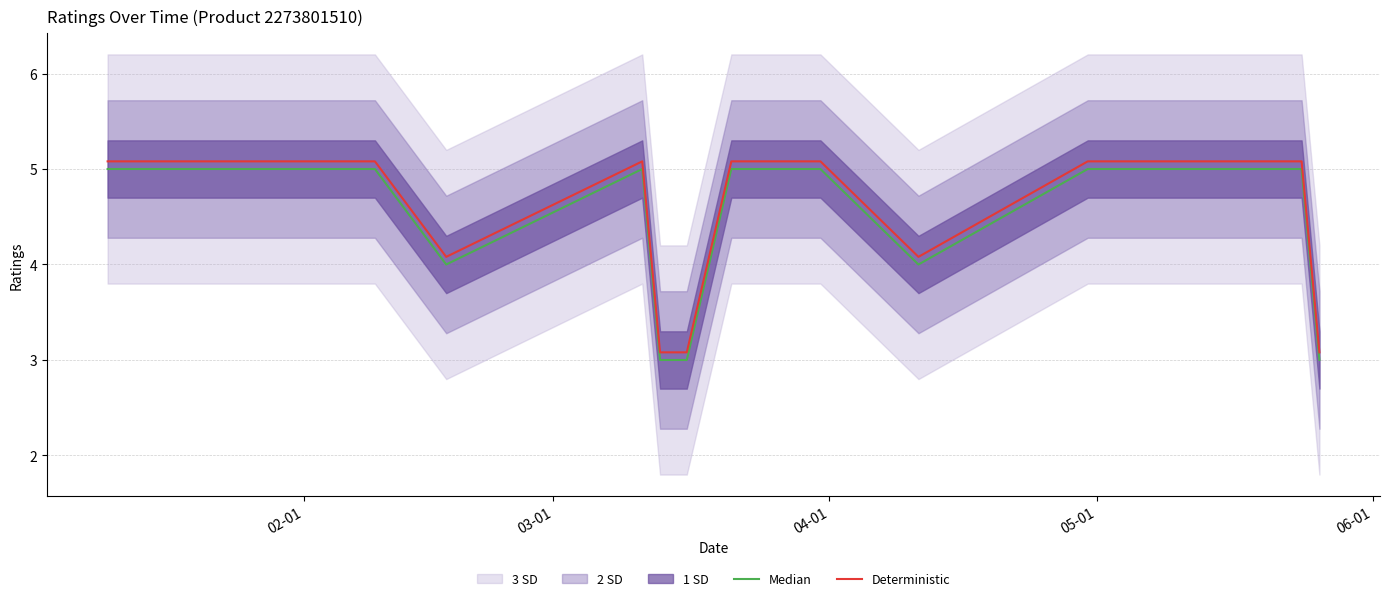

Is this an area chart (filled region under the line)?

No